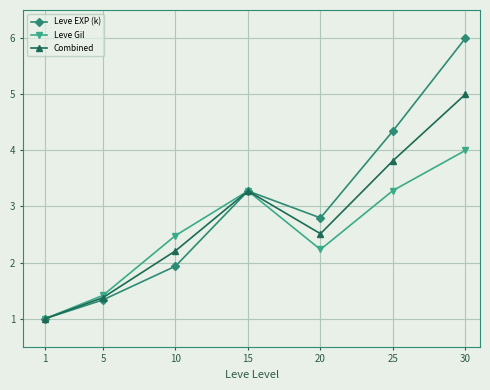

Which series changed the most between 10 and 20?

Leve EXP (k)